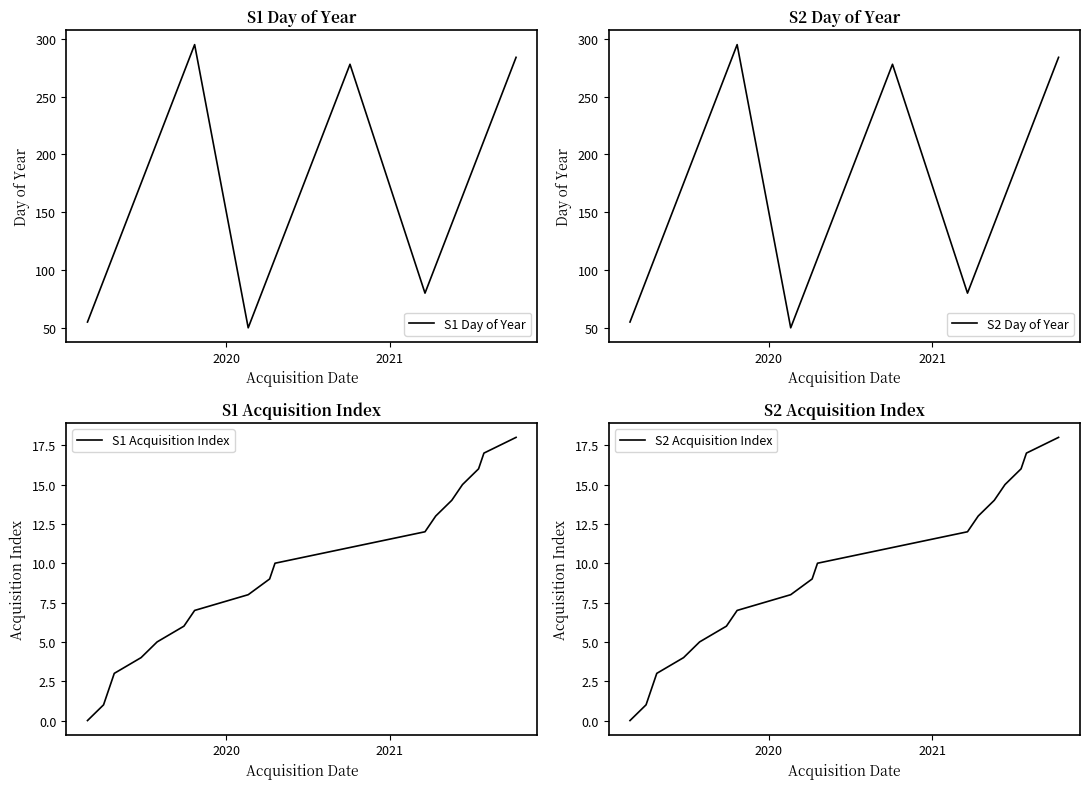

What is the maximum value for S1 Day of Year?

295